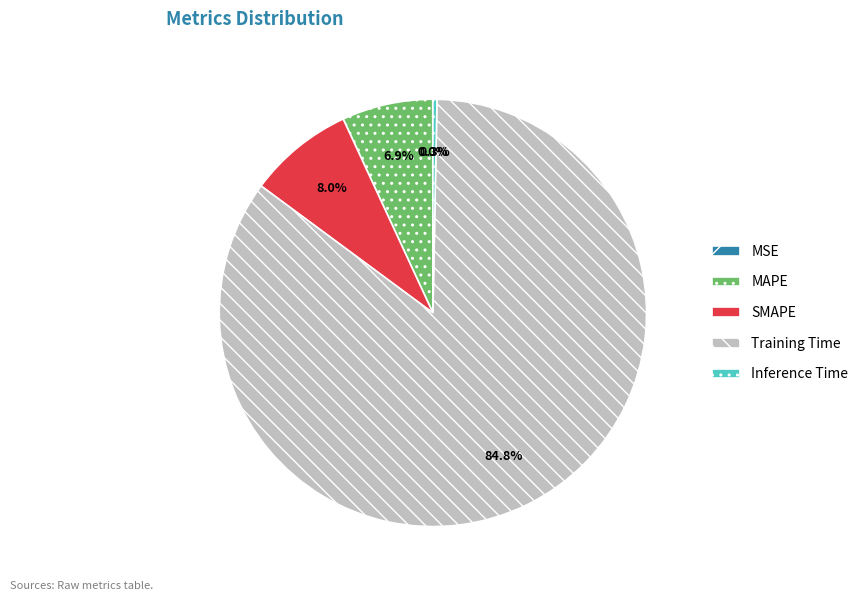

Which has a higher value, SMAPE or Training Time?

Training Time